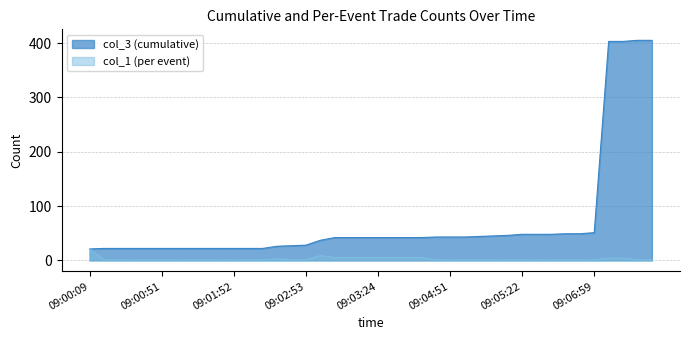

What position from the left is 09:04:21?

24